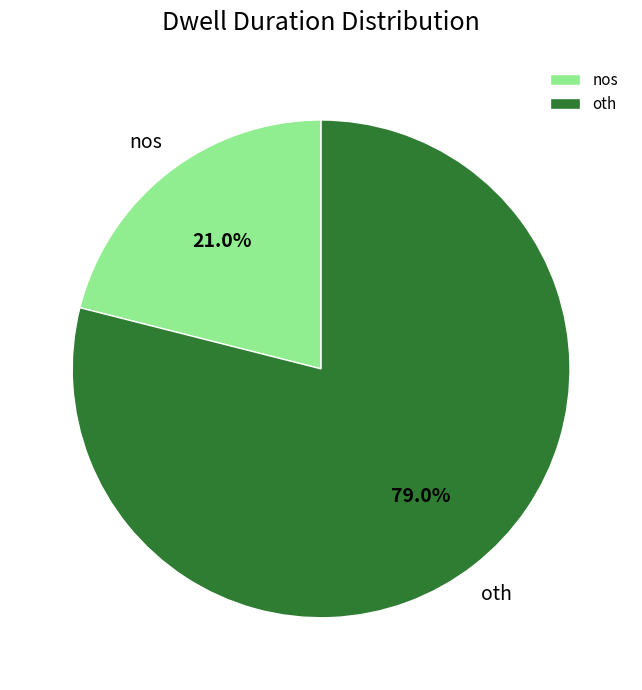

Which category has the biggest portion of the pie?

oth